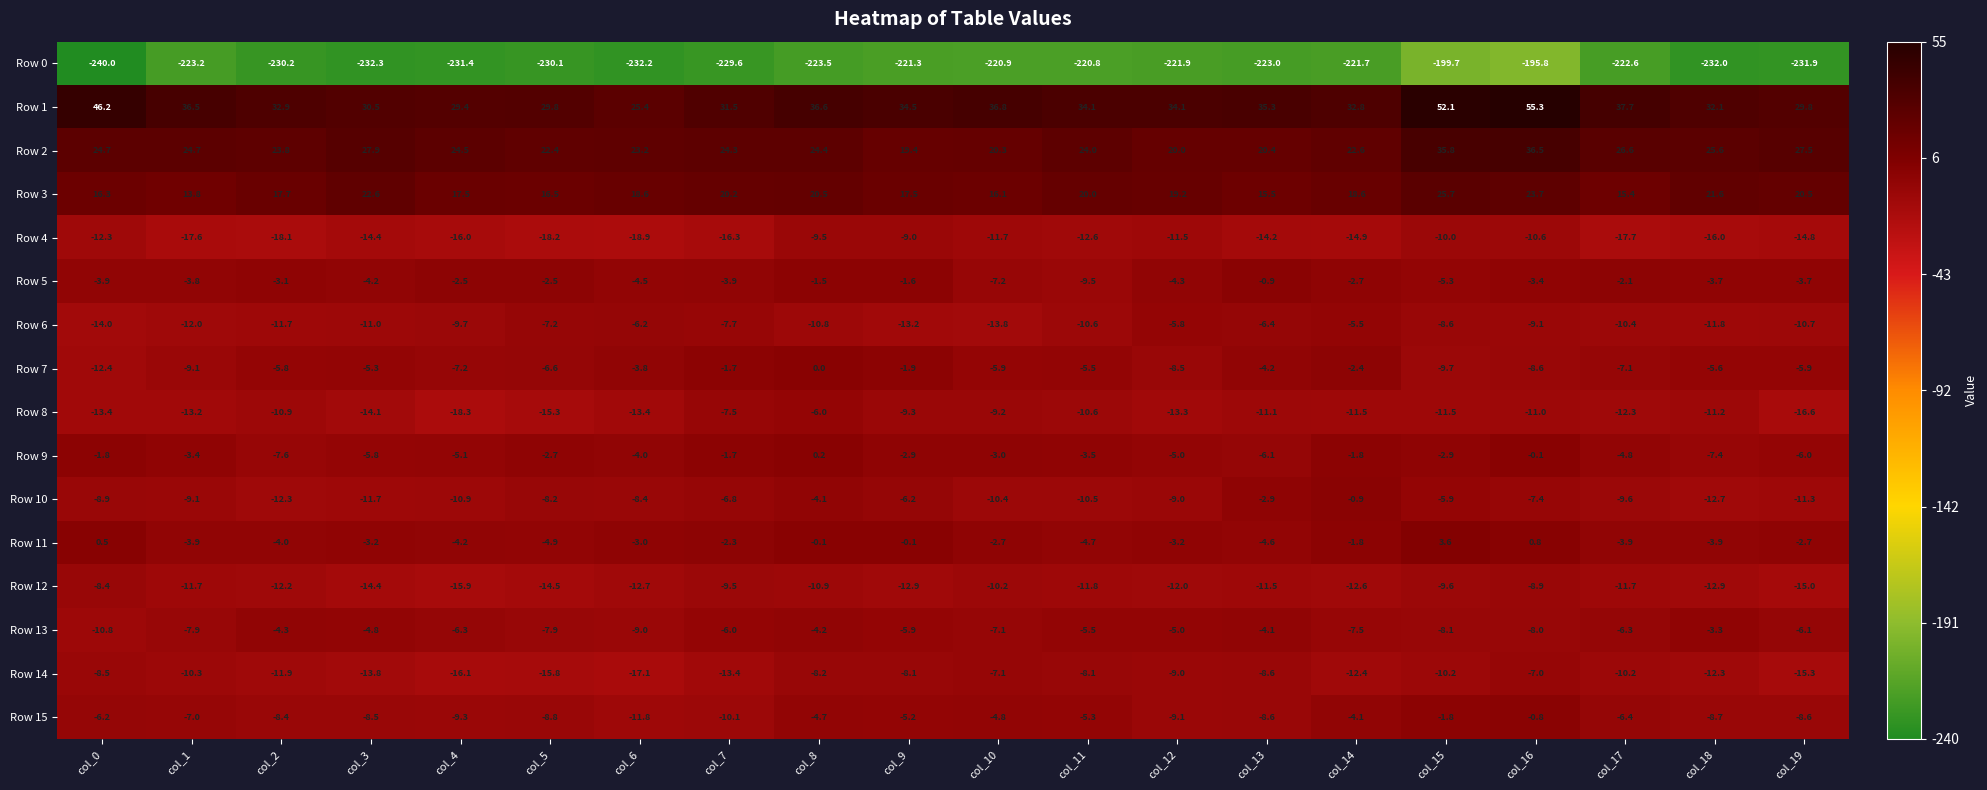

What is the total value across all series at col_19?

-270.8